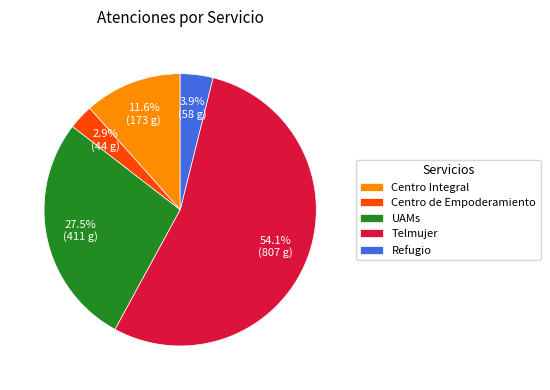

Is it true that Centro Integral is 2% of the pie?

False